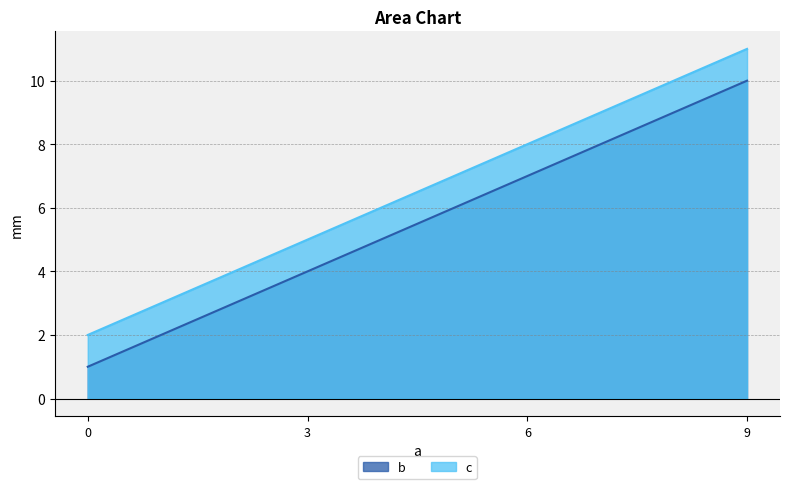

What is the greatest value displayed?

11